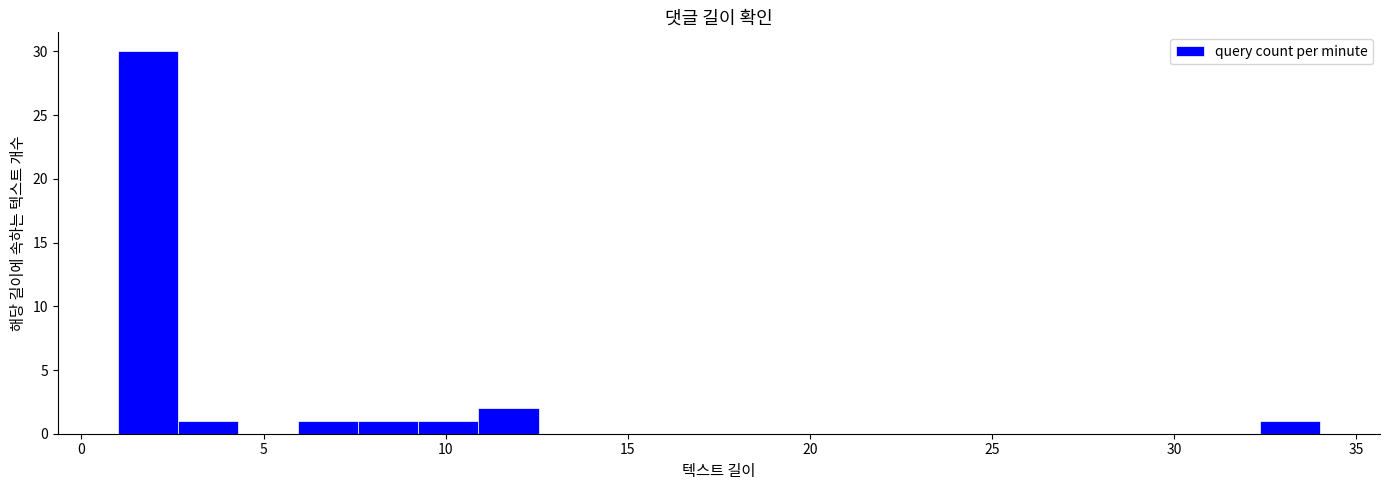

Read against the x-axis, roughly where is the centre of the tallest bar?

2.0